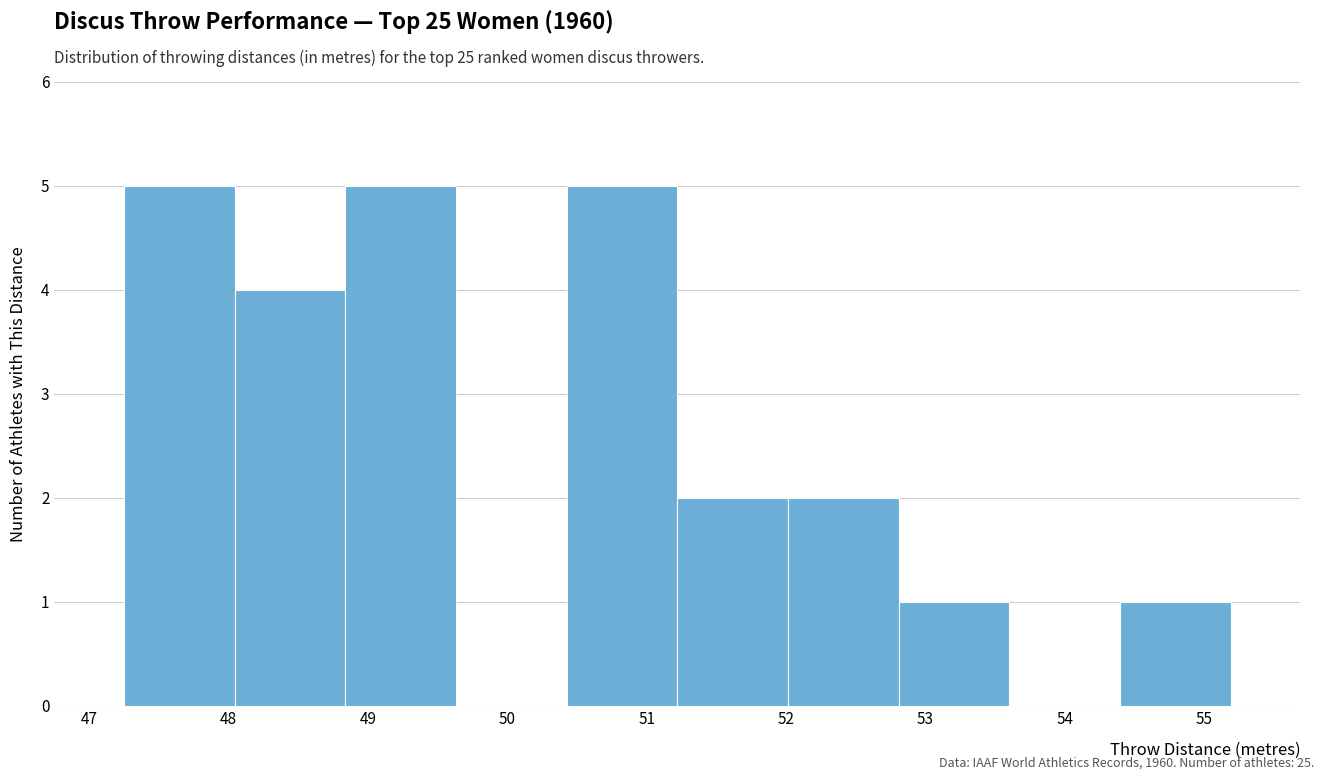

What is the height of the bar covering 52.8 to 53.6 on the x-axis? Neither the bar edges nor the heights are printed on the chart, so give them approximately, as read against the axes.

1